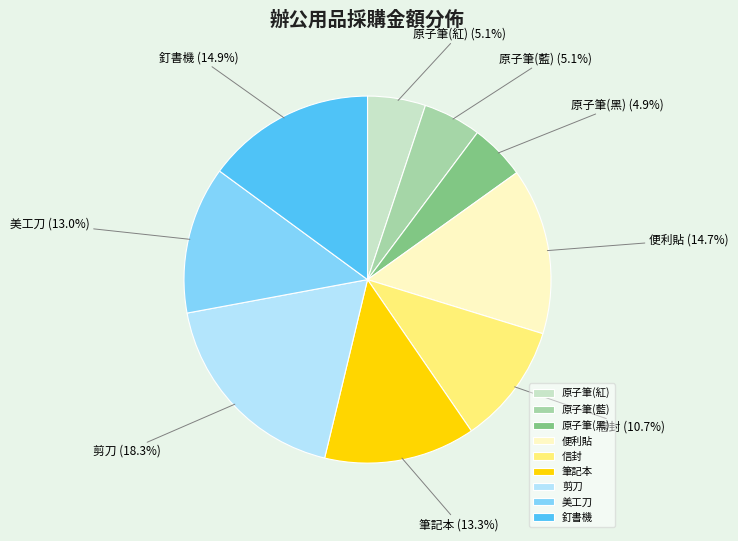

To the nearest percent, what percentage of the pie is 剪刀?

18%